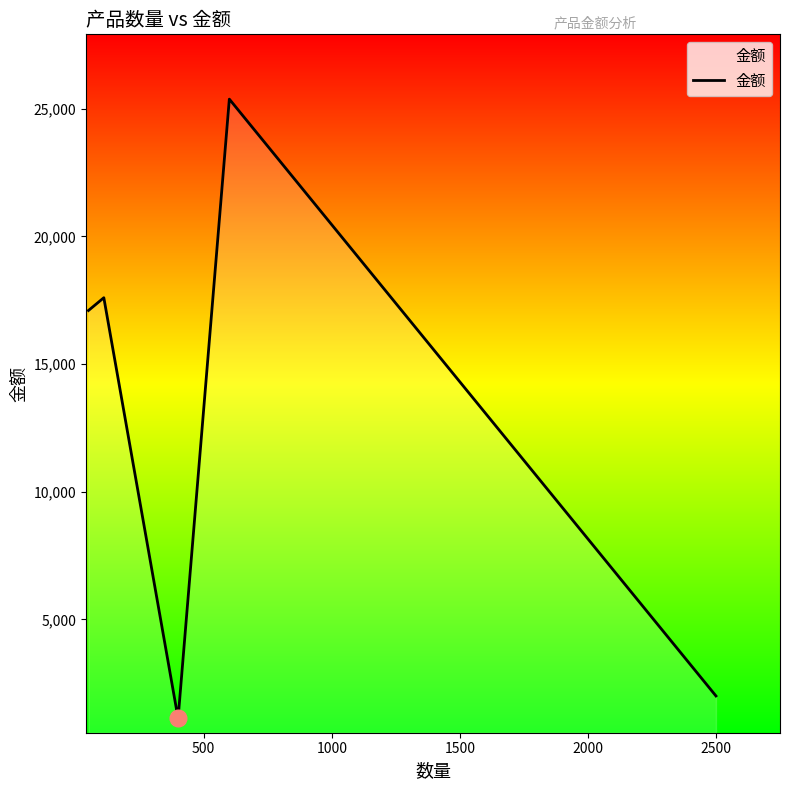

True or false: the data has more than 0 interior local peaks.

True